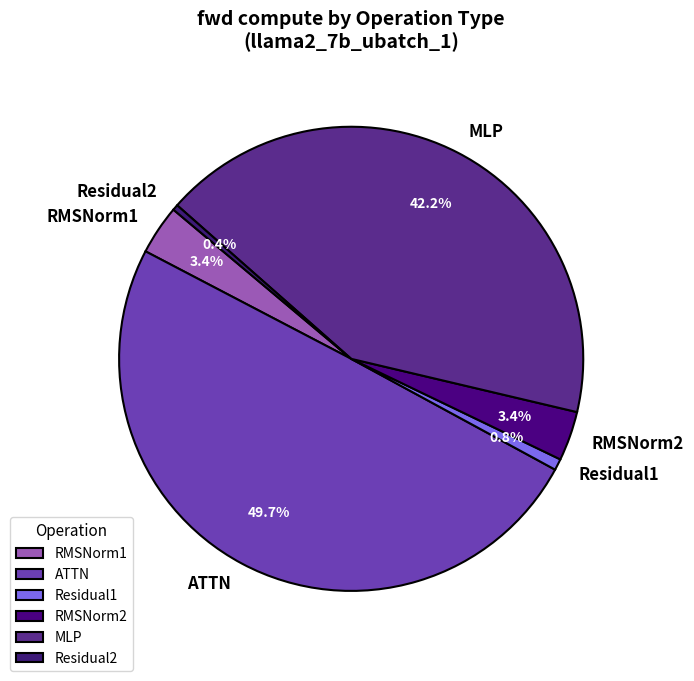

Between RMSNorm1 and MLP, which is larger?

MLP